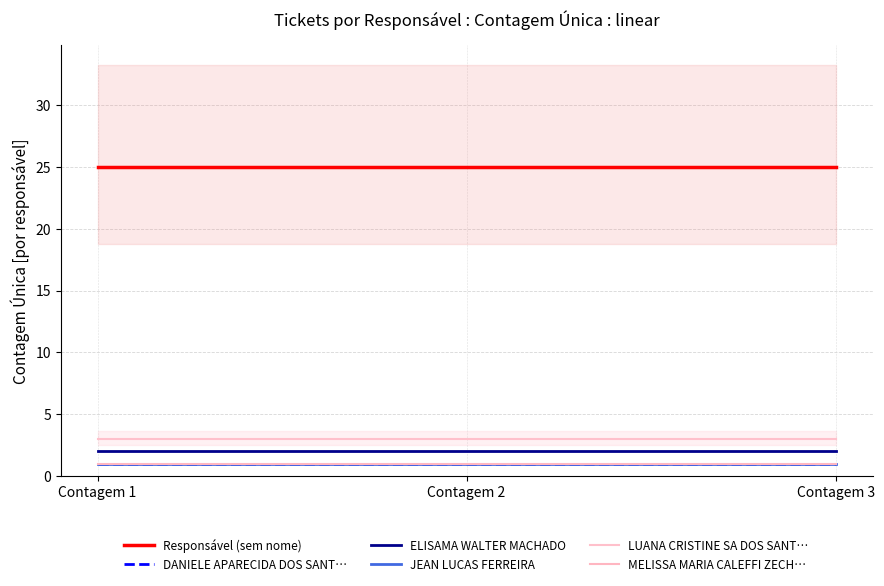

Rank the series by their maximum value, from highest to lowest.

Responsável (sem nome), LUANA CRISTINE SA DOS SANT…, ELISAMA WALTER MACHADO, DANIELE APARECIDA DOS SANT…, JEAN LUCAS FERREIRA, MELISSA MARIA CALEFFI ZECH…